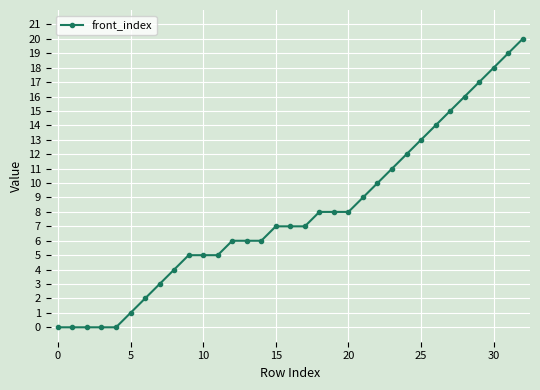

Does the chart display data point markers on the line(s)?

Yes